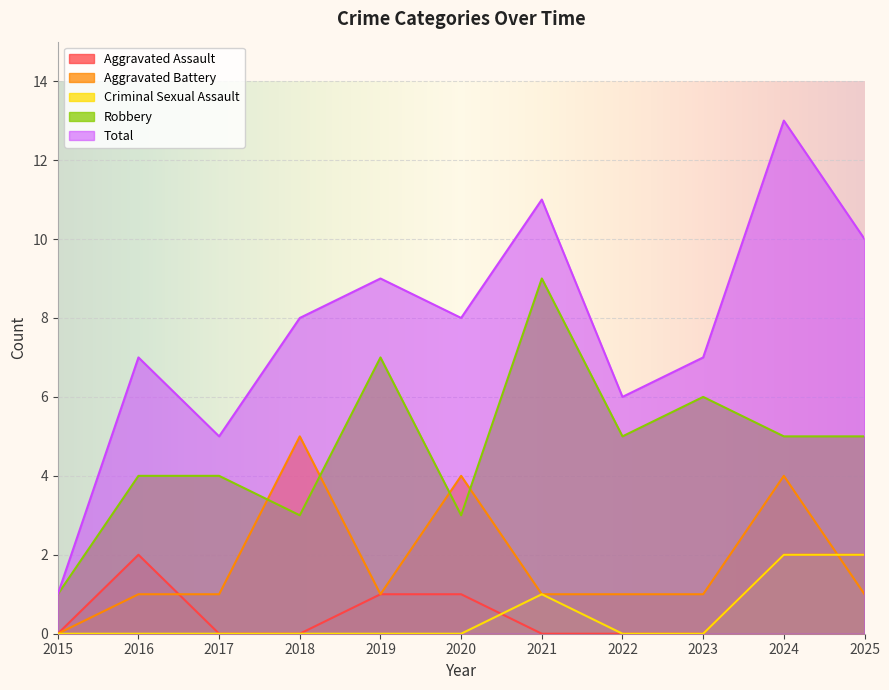

At 2022, list the series in order from largest to smallest.

Total, Robbery, Aggravated Battery, Aggravated Assault, Criminal Sexual Assault